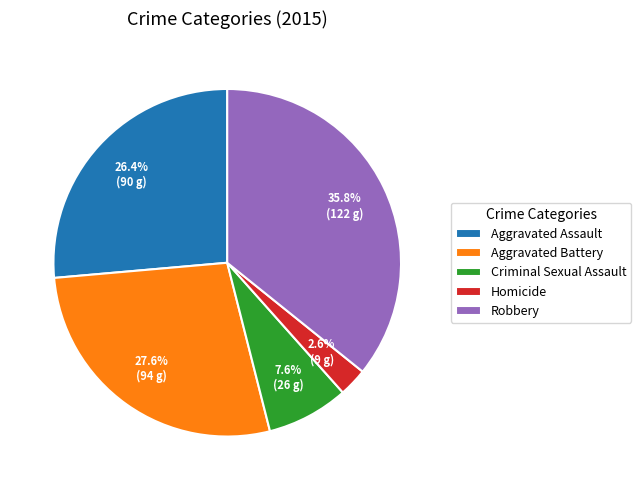

Rank the categories by value from lowest to highest.

Homicide, Criminal Sexual Assault, Aggravated Assault, Aggravated Battery, Robbery